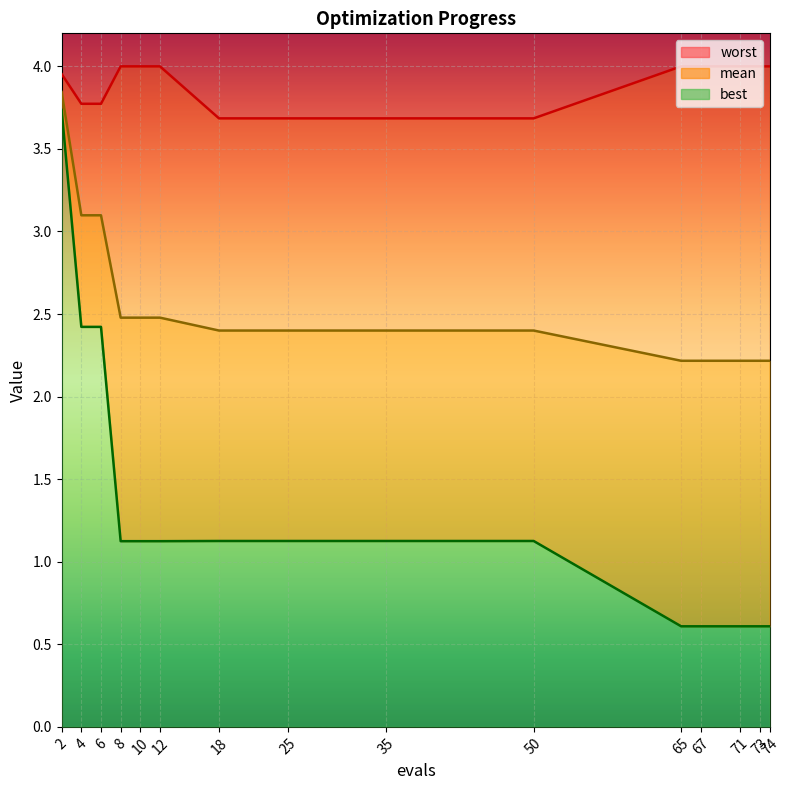

Which label corresponds to the smallest value in the chart?

65